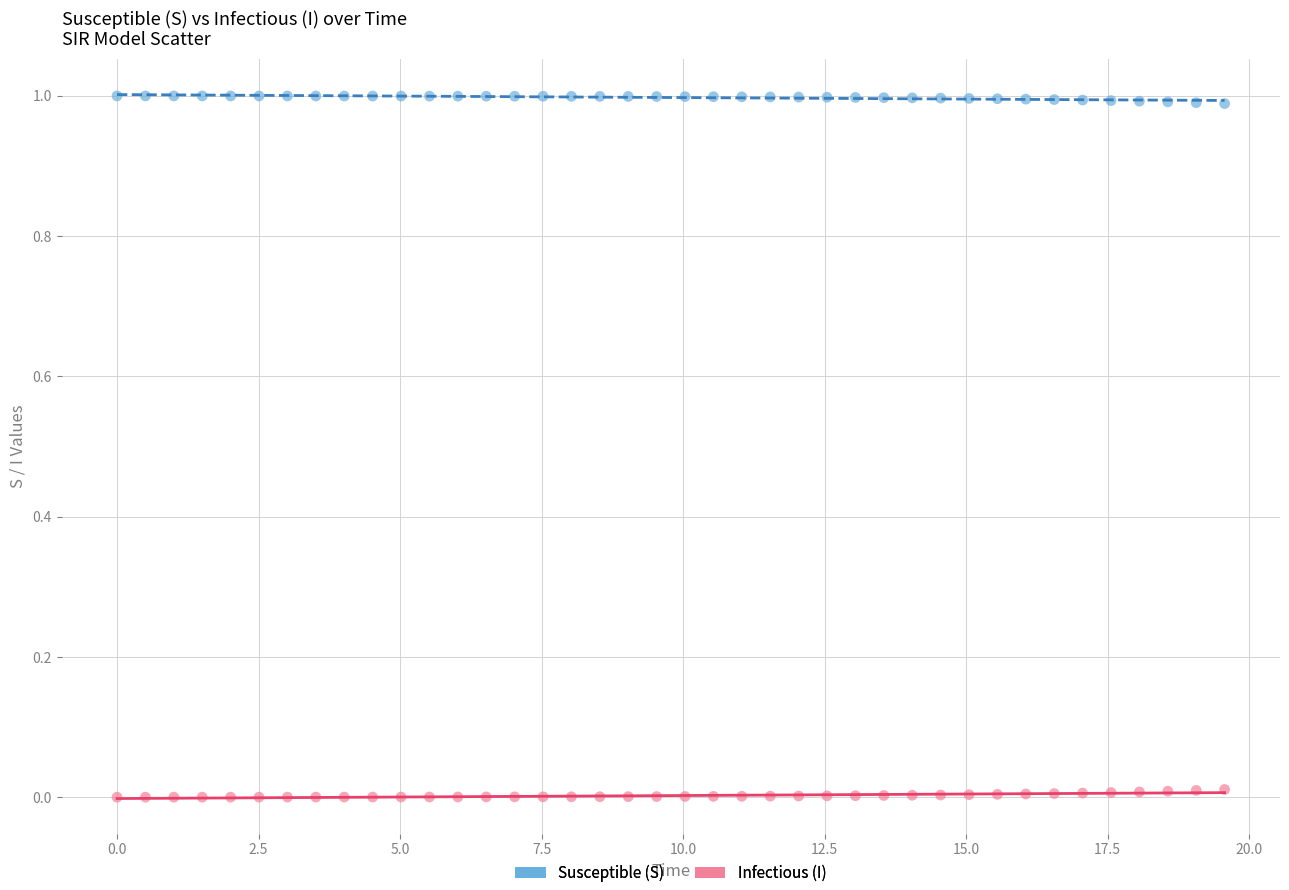

Which series contains the highest Y value?

Susceptible (S)